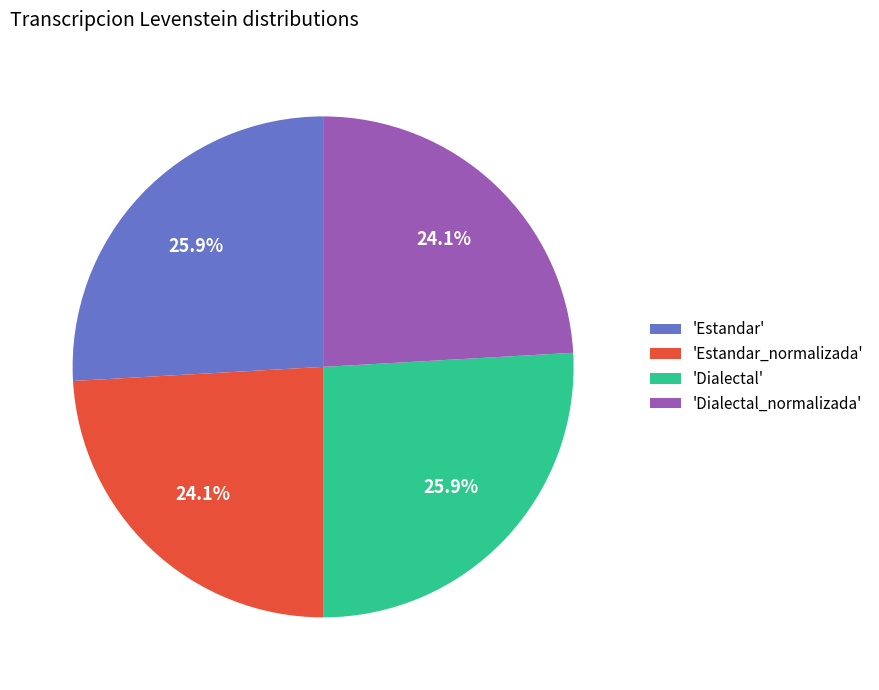

Approximately how many times larger is the value at 'Estandar_normalizada' compared to 'Dialectal'?

0.9